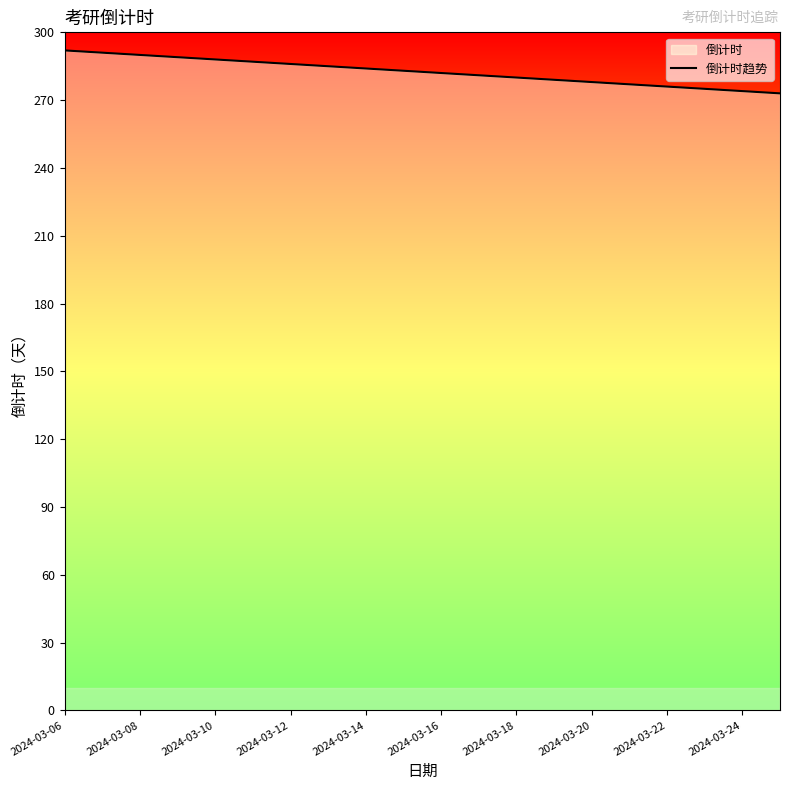

The value at 2024-03-12 is 286. True or false?

True